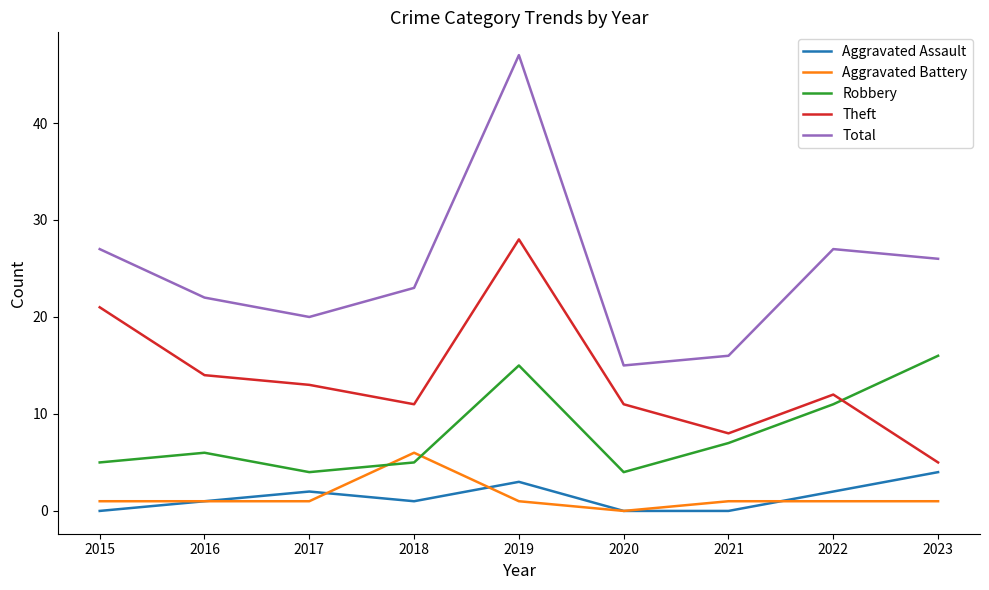

Reading right to left, what are all the values shown in this chart?

Aggravated Assault: 4	2	0	0	3	1	2	1	0
Aggravated Battery: 1	1	1	0	1	6	1	1	1
Robbery: 16	11	7	4	15	5	4	6	5
Theft: 5	12	8	11	28	11	13	14	21
Total: 26	27	16	15	47	23	20	22	27